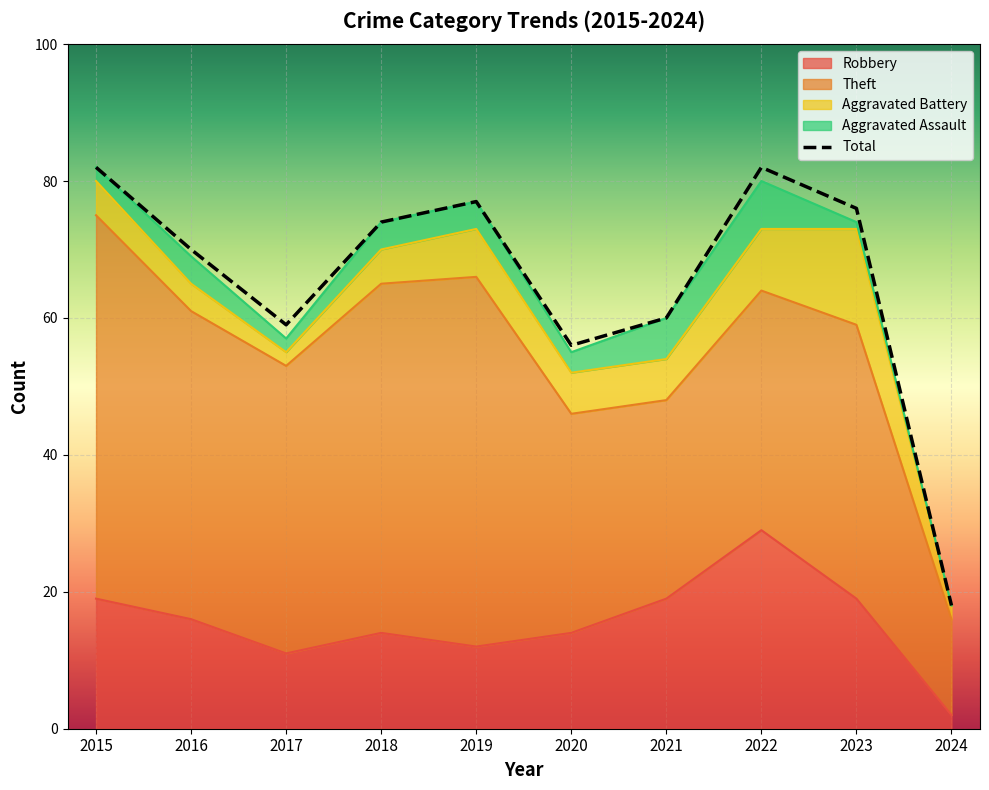

Reading left to right, extract all data points from this chart.

82	70	59	74	77	56	60	82	76	18